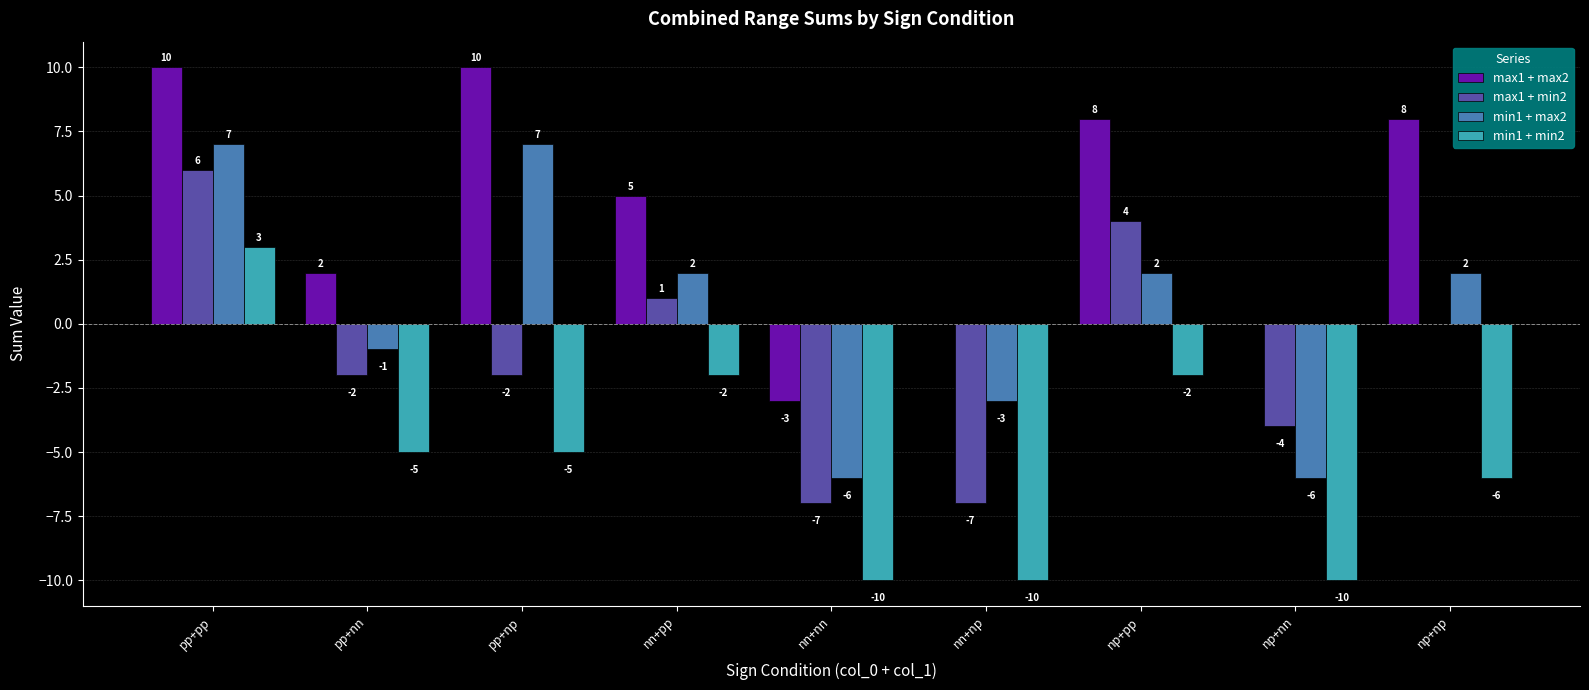

At which category is the sum across all series the highest?

pp+pp